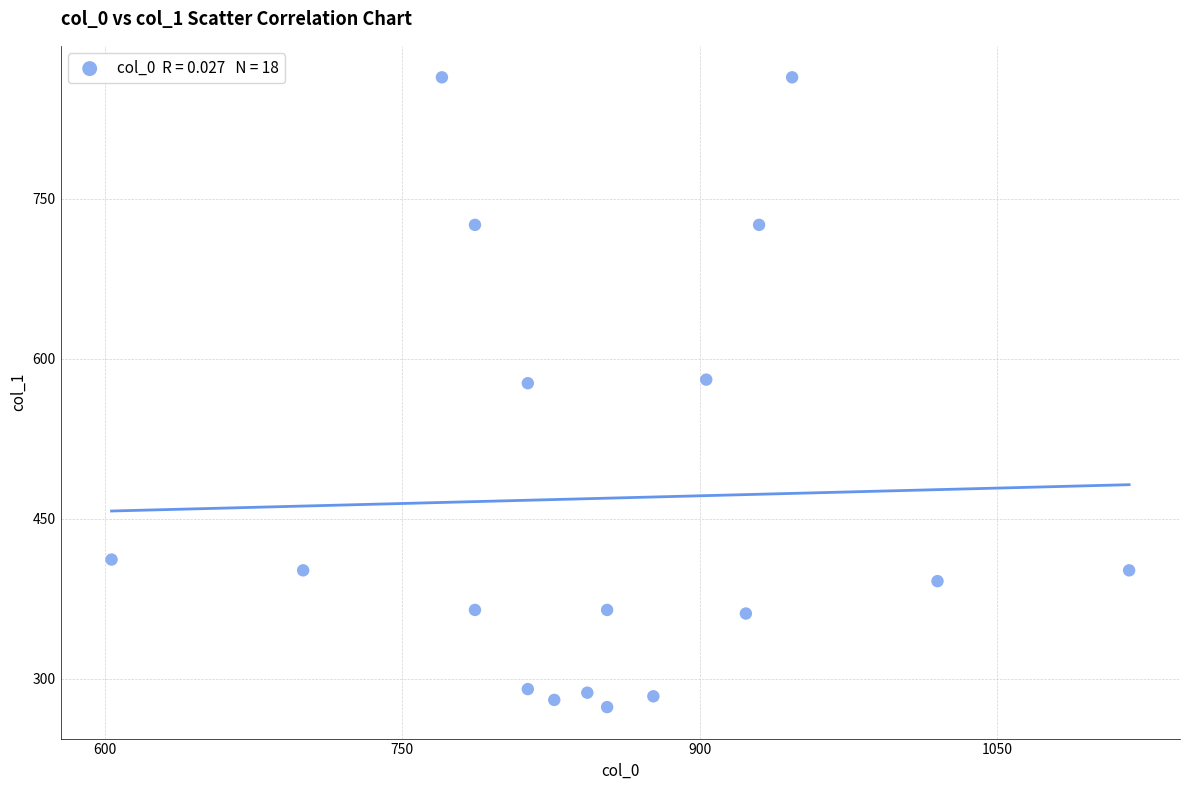

What is the range of X values (max minus min)?

513.3